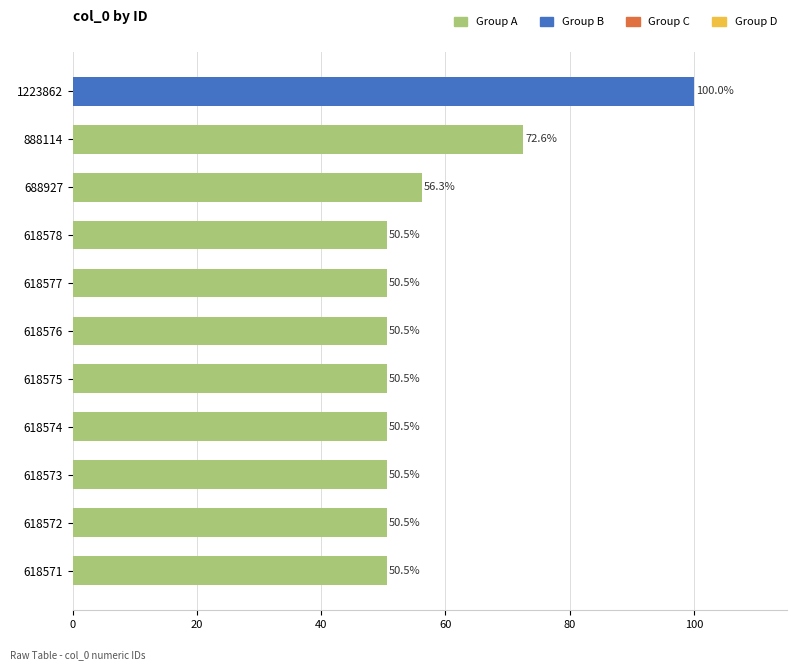

The chart shows a value of 18.2 at 618578. True or false?

False